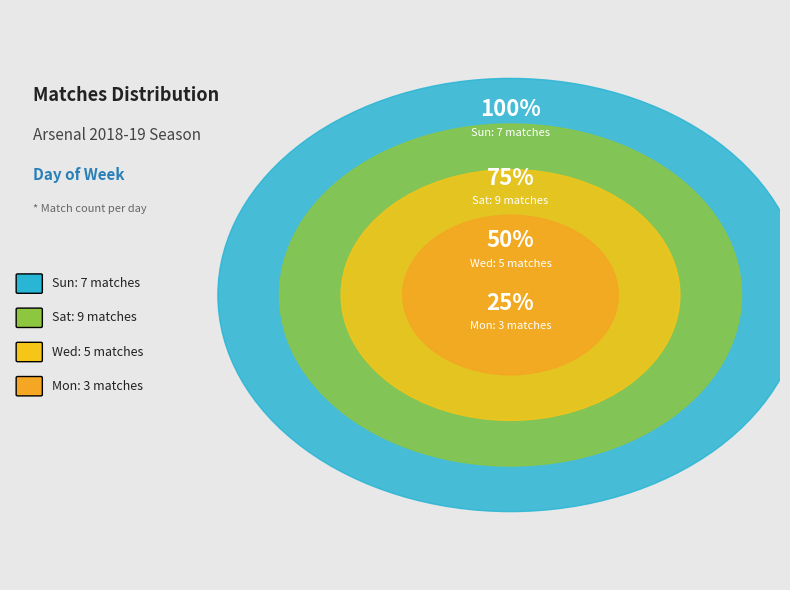

To the nearest percent, what is the difference between the largest and smallest slice percentages?

25%